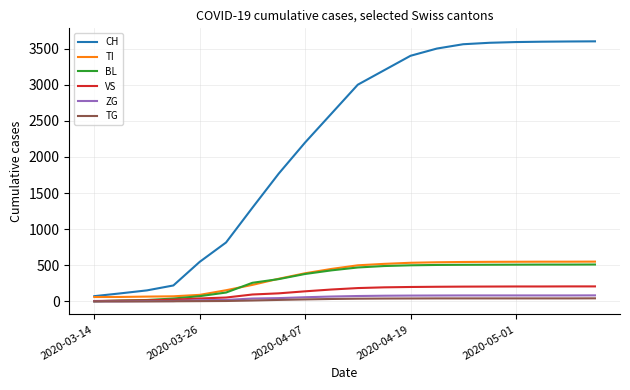

Which series has the largest range (max minus min)?

CH